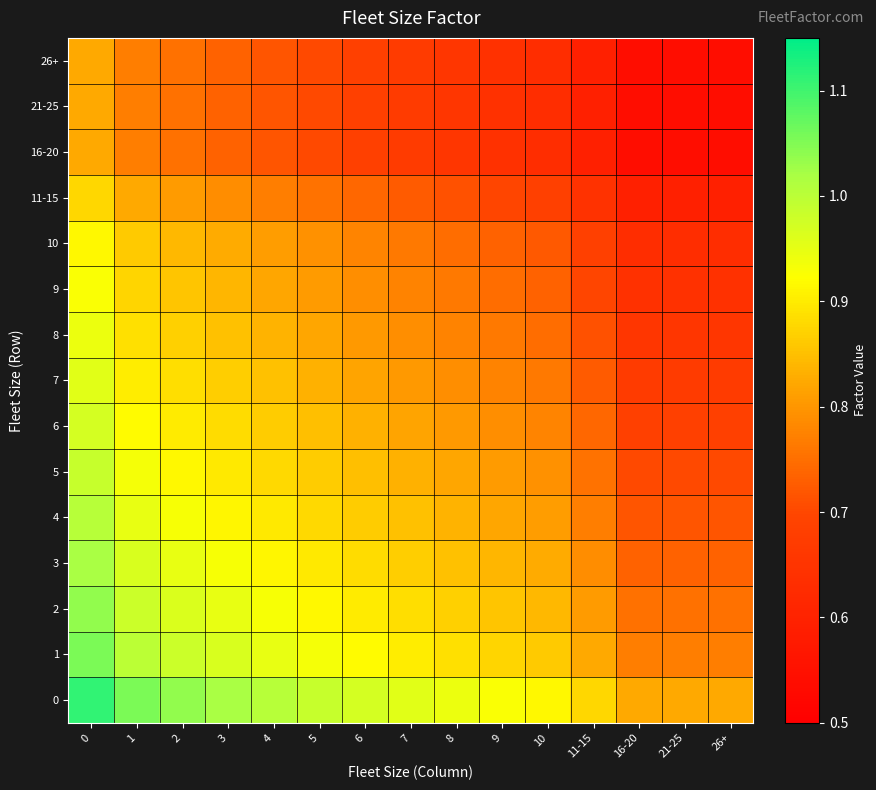

Reading right to left, extract all data points from this chart.

0: 26+=0.8	21-25=0.8	16-20=0.8	11-15=0.9	10=0.9	9=0.9	8=0.9	7=1.0	6=1.0	5=1.0	4=1.0	3=1.0	2=1.0	1=1.1	0=1.1
1: 26+=0.8	21-25=0.8	16-20=0.8	11-15=0.8	10=0.9	9=0.9	8=0.9	7=0.9	6=0.9	5=0.9	4=0.9	3=1.0	2=1.0	1=1.0	0=1.1
2: 26+=0.8	21-25=0.8	16-20=0.8	11-15=0.8	10=0.8	9=0.9	8=0.9	7=0.9	6=0.9	5=0.9	4=0.9	3=0.9	2=1.0	1=1.0	0=1.0
3: 26+=0.7	21-25=0.7	16-20=0.7	11-15=0.8	10=0.8	9=0.8	8=0.9	7=0.9	6=0.9	5=0.9	4=0.9	3=0.9	2=0.9	1=1.0	0=1.0
4: 26+=0.7	21-25=0.7	16-20=0.7	11-15=0.8	10=0.8	9=0.8	8=0.8	7=0.9	6=0.9	5=0.9	4=0.9	3=0.9	2=0.9	1=0.9	0=1.0
5: 26+=0.7	21-25=0.7	16-20=0.7	11-15=0.8	10=0.8	9=0.8	8=0.8	7=0.8	6=0.8	5=0.9	4=0.9	3=0.9	2=0.9	1=0.9	0=1.0
6: 26+=0.7	21-25=0.7	16-20=0.7	11-15=0.7	10=0.8	9=0.8	8=0.8	7=0.8	6=0.8	5=0.8	4=0.9	3=0.9	2=0.9	1=0.9	0=1.0
7: 26+=0.7	21-25=0.7	16-20=0.7	11-15=0.7	10=0.8	9=0.8	8=0.8	7=0.8	6=0.8	5=0.8	4=0.9	3=0.9	2=0.9	1=0.9	0=1.0
8: 26+=0.7	21-25=0.7	16-20=0.7	11-15=0.7	10=0.7	9=0.8	8=0.8	7=0.8	6=0.8	5=0.8	4=0.8	3=0.9	2=0.9	1=0.9	0=0.9
9: 26+=0.6	21-25=0.6	16-20=0.6	11-15=0.7	10=0.7	9=0.7	8=0.8	7=0.8	6=0.8	5=0.8	4=0.8	3=0.8	2=0.9	1=0.9	0=0.9
10: 26+=0.6	21-25=0.6	16-20=0.6	11-15=0.7	10=0.7	9=0.7	8=0.7	7=0.8	6=0.8	5=0.8	4=0.8	3=0.8	2=0.8	1=0.9	0=0.9
11-15: 26+=0.6	21-25=0.6	16-20=0.6	11-15=0.6	10=0.7	9=0.7	8=0.7	7=0.7	6=0.7	5=0.8	4=0.8	3=0.8	2=0.8	1=0.8	0=0.9
16-20: 26+=0.5	21-25=0.5	16-20=0.5	11-15=0.6	10=0.6	9=0.6	8=0.7	7=0.7	6=0.7	5=0.7	4=0.7	3=0.7	2=0.8	1=0.8	0=0.8
21-25: 26+=0.5	21-25=0.5	16-20=0.5	11-15=0.6	10=0.6	9=0.6	8=0.7	7=0.7	6=0.7	5=0.7	4=0.7	3=0.7	2=0.8	1=0.8	0=0.8
26+: 26+=0.5	21-25=0.5	16-20=0.5	11-15=0.6	10=0.6	9=0.6	8=0.7	7=0.7	6=0.7	5=0.7	4=0.7	3=0.7	2=0.8	1=0.8	0=0.8